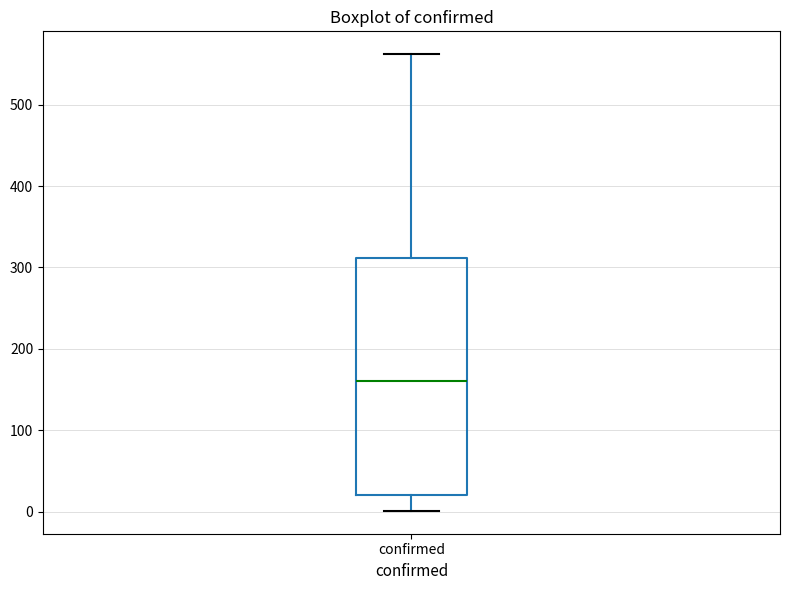

Where does the upper whisker of the box for confirmed end on the y-axis? The values are not printed on the chart, so give them approximately, as read against the axis.

560